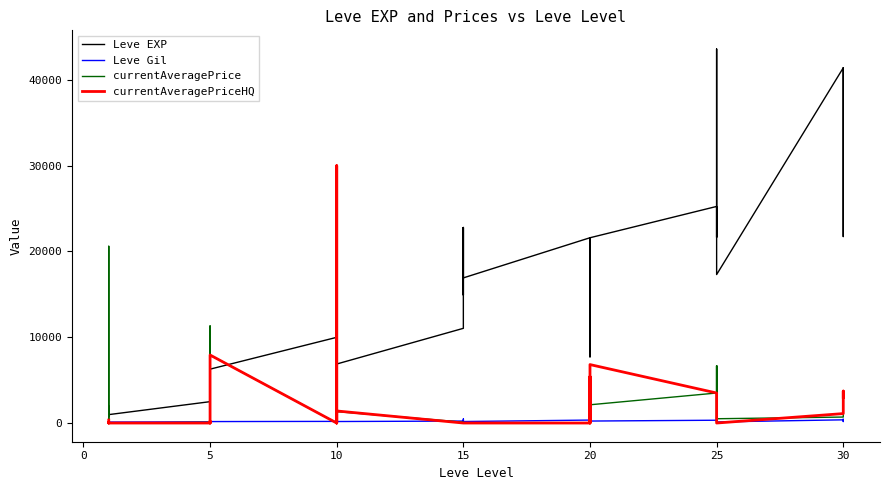

What is the average value of the currentAveragePrice series?

3075.2